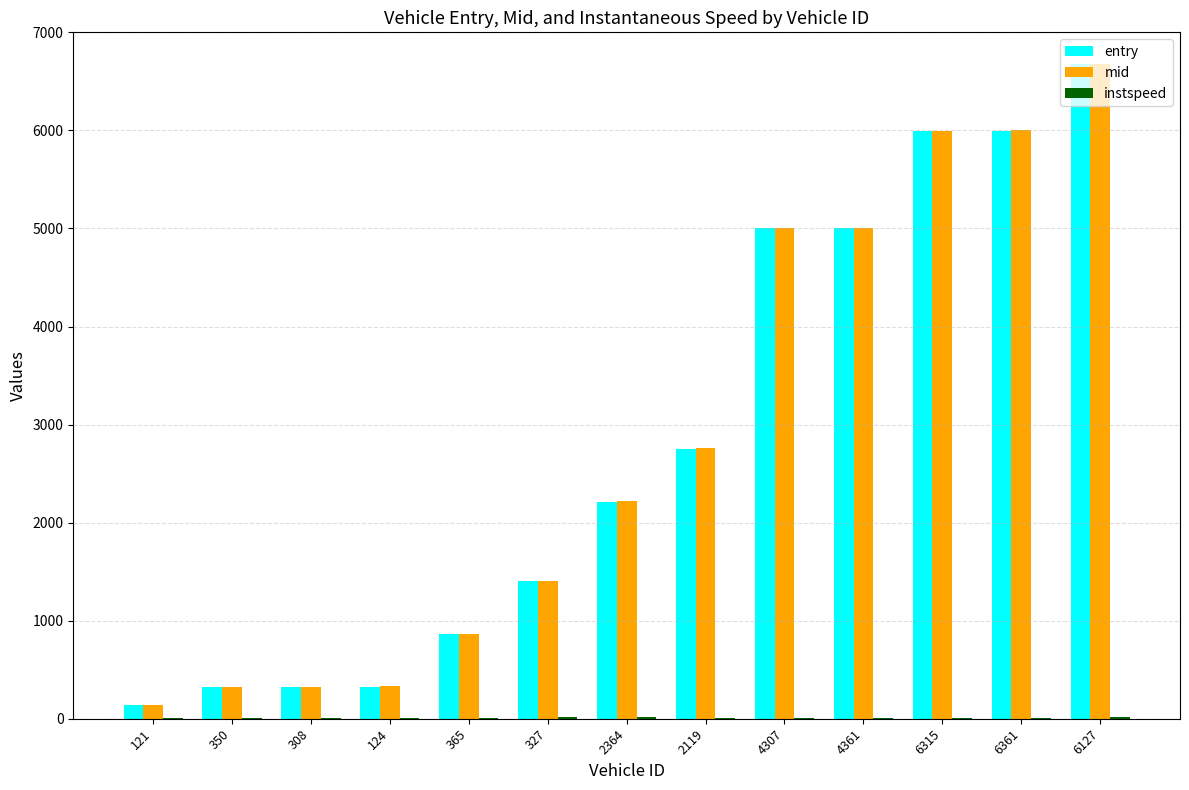

Which series has the widest spread of values?

entry